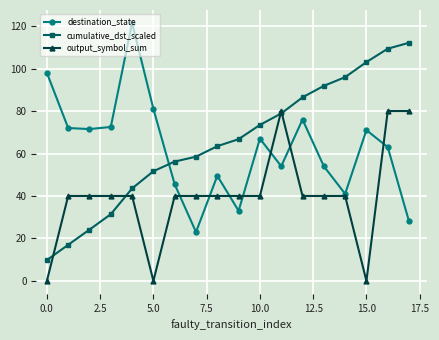

At how many categories does at least one series exceed 39?

18